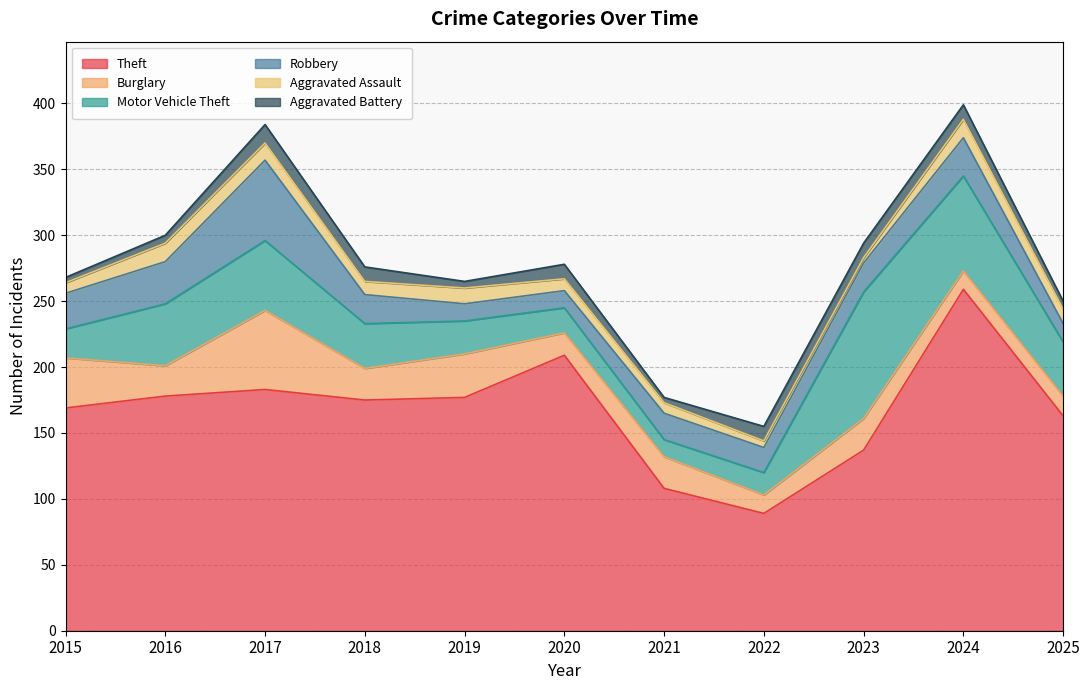

Reading left to right, what are all the values shown in this chart?

Theft: 2015=169	2016=178	2017=183	2018=175	2019=177	2020=209	2021=108	2022=89	2023=137	2024=259	2025=163
Burglary: 2015=38	2016=23	2017=60	2018=24	2019=33	2020=17	2021=24	2022=14	2023=24	2024=14	2025=15
Motor Vehicle Theft: 2015=22	2016=47	2017=53	2018=34	2019=25	2020=19	2021=13	2022=17	2023=96	2024=72	2025=41
Robbery: 2015=27	2016=32	2017=61	2018=22	2019=13	2020=13	2021=20	2022=19	2023=22	2024=29	2025=14
Aggravated Assault: 2015=8	2016=14	2017=13	2018=10	2019=12	2020=9	2021=8	2022=5	2023=4	2024=14	2025=11
Aggravated Battery: 2015=4	2016=6	2017=14	2018=11	2019=5	2020=11	2021=4	2022=11	2023=11	2024=11	2025=6